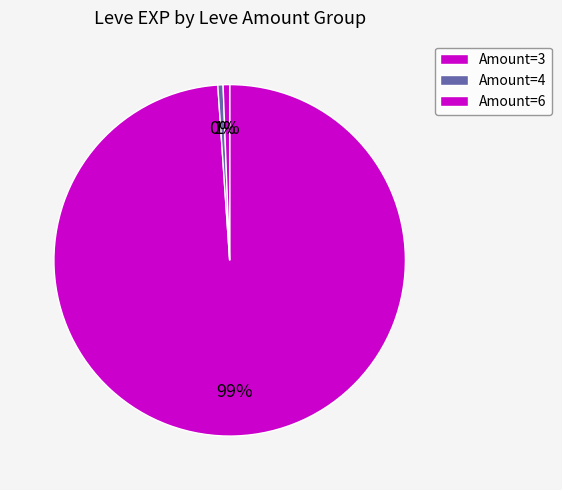

Count the number of slices in the pie.

3